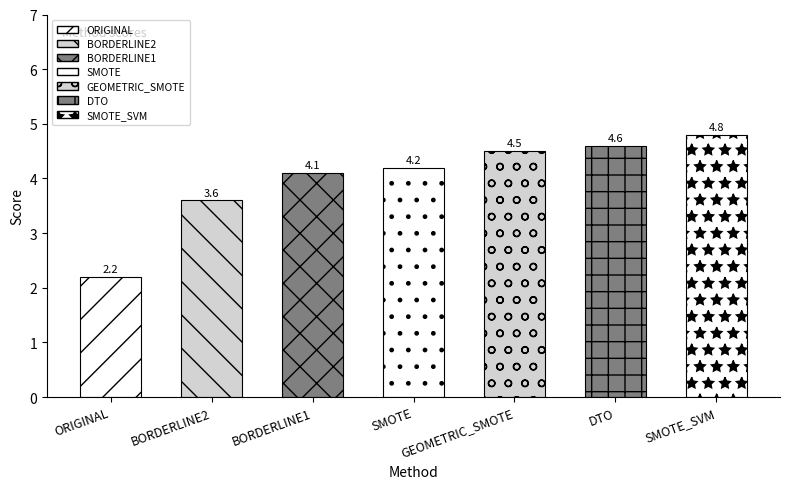

Which label corresponds to the smallest value in the chart?

ORIGINAL